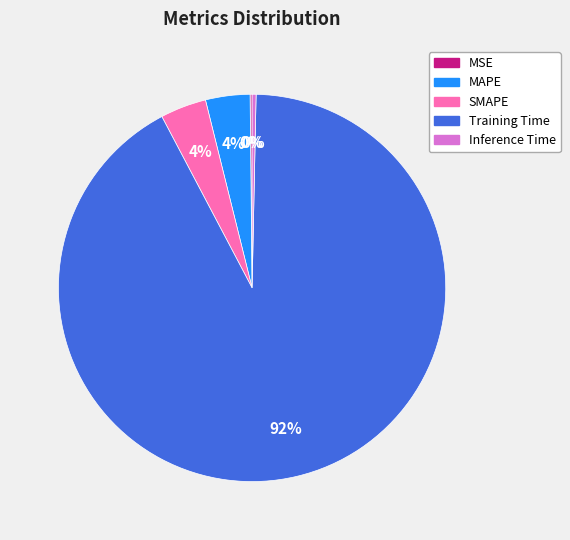

The Training Time slice represents 99% of the pie. True or false?

False